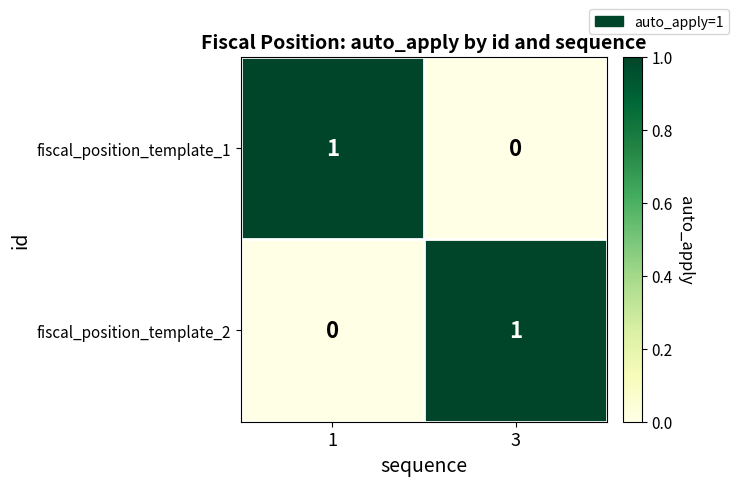

Is it true that fiscal_position_template_2 equals 0 at 1?

True